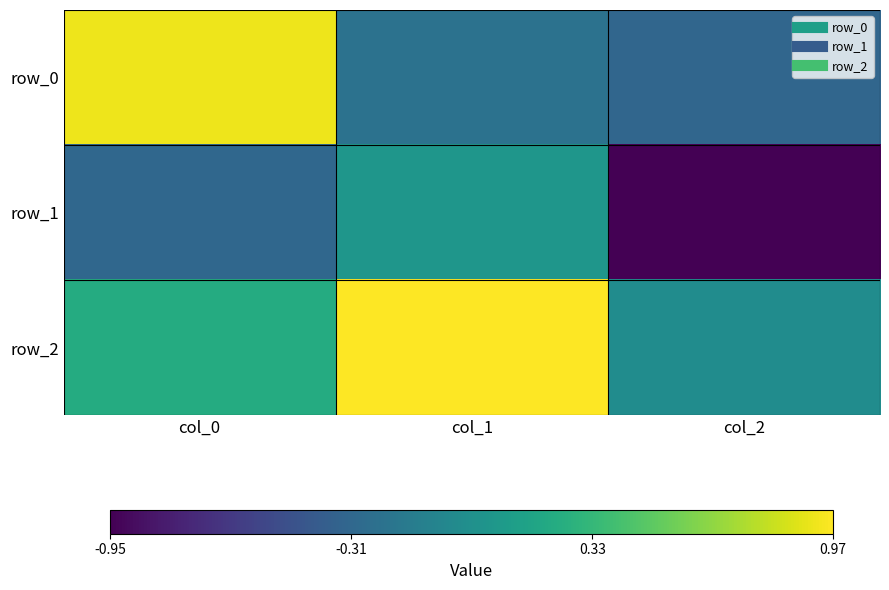

Reading left to right, list all the values displayed in this chart.

row_0: 0.9	-0.2	-0.3
row_1: -0.3	0.1	-0.9
row_2: 0.2	1.0	-0.0